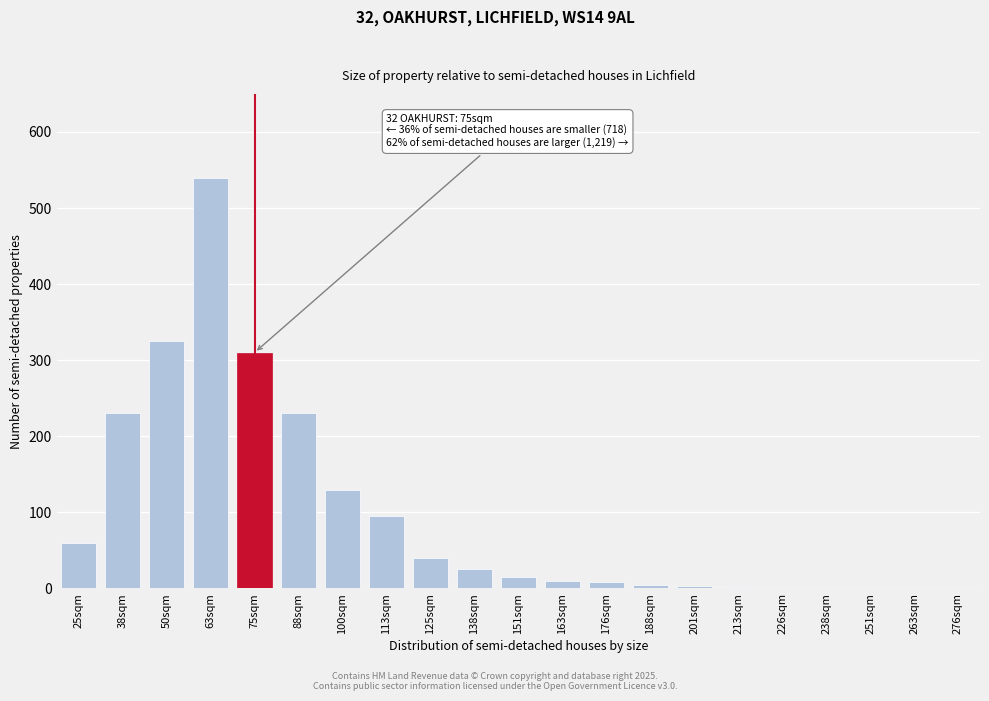

True or false: the data shows 325 at 50sqm.

True